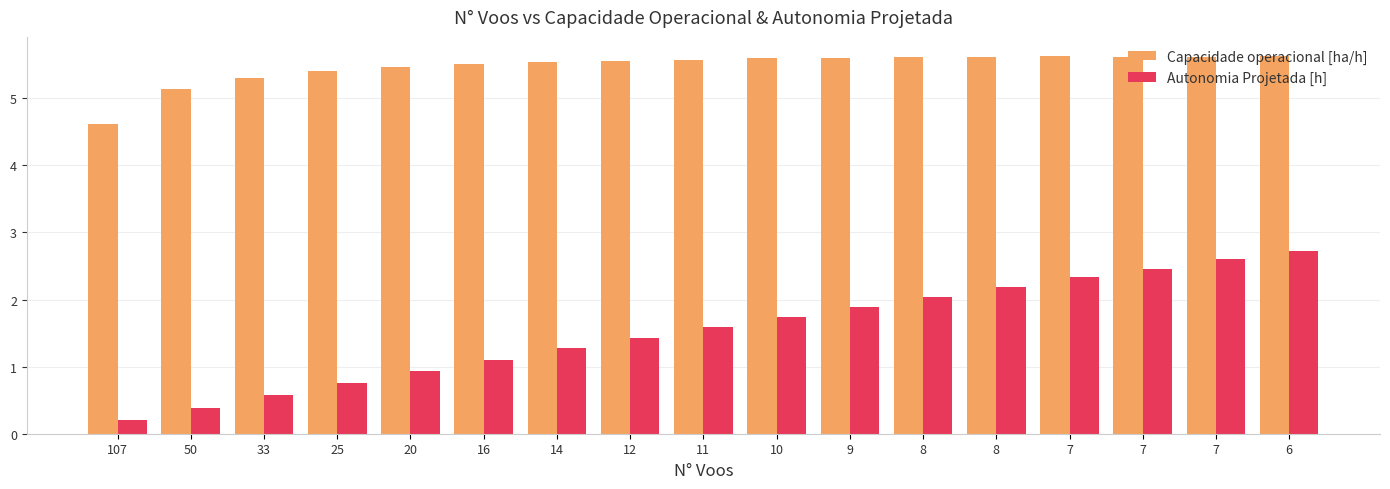

Does the chart contain any negative values?

No